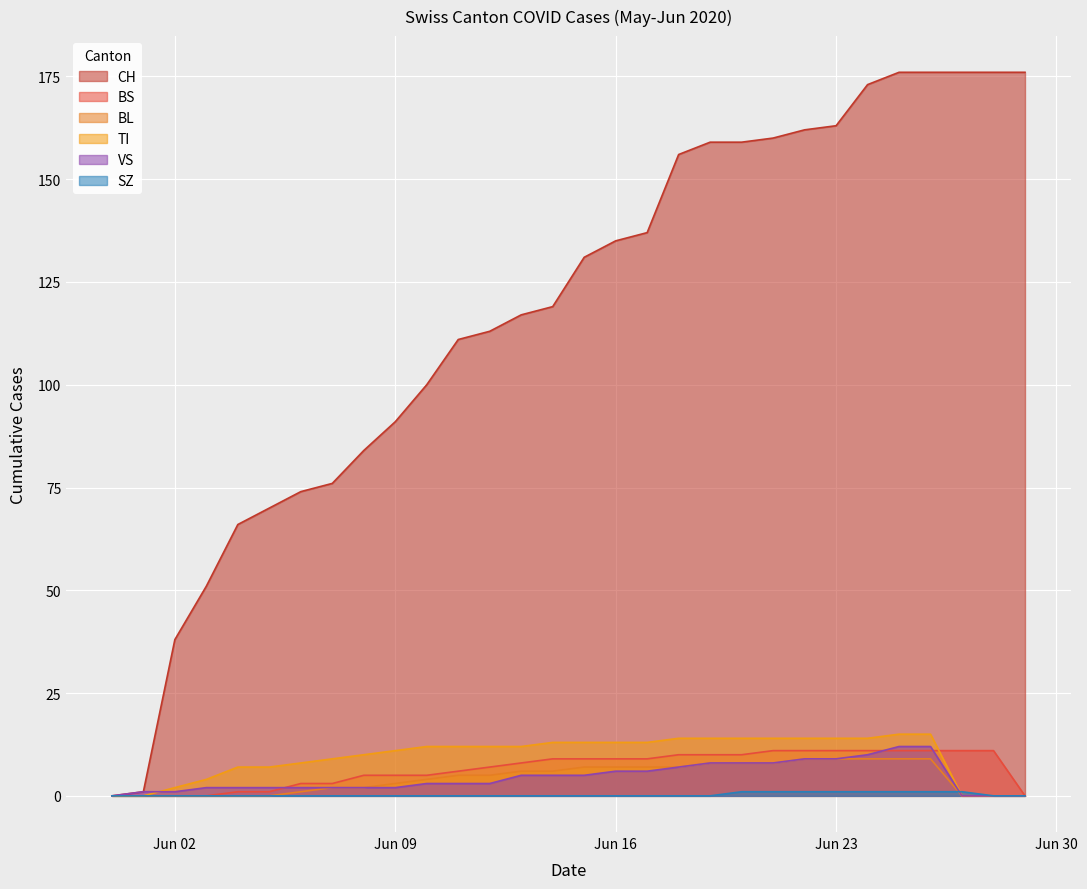

Count the SZ values in the range 0 to 1.

30